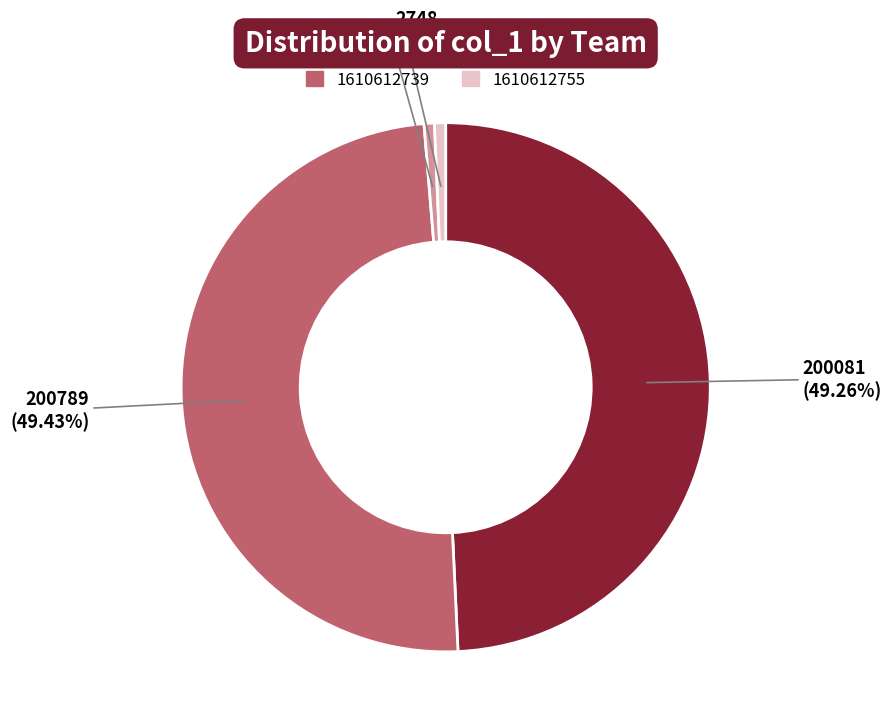

To the nearest percent, what percentage of the pie is 1610612745?

1%